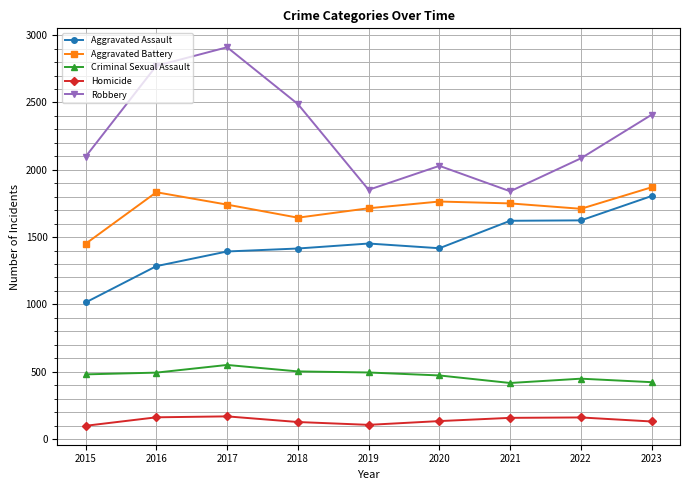

At which label does Aggravated Battery first exceed 1741?

2016